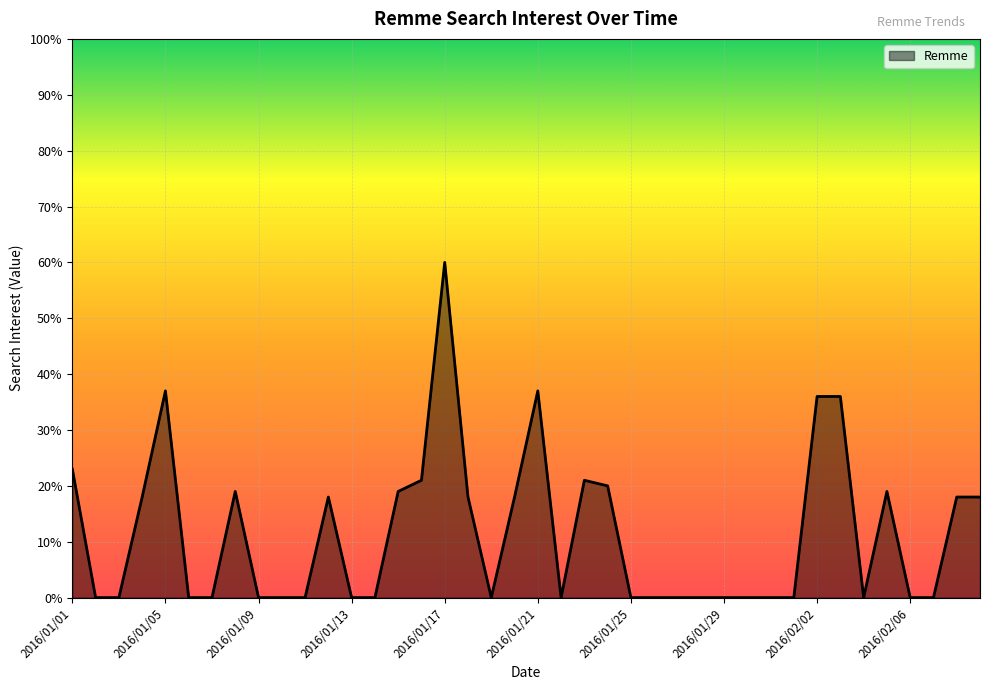

What is the maximum value shown in the chart?

60